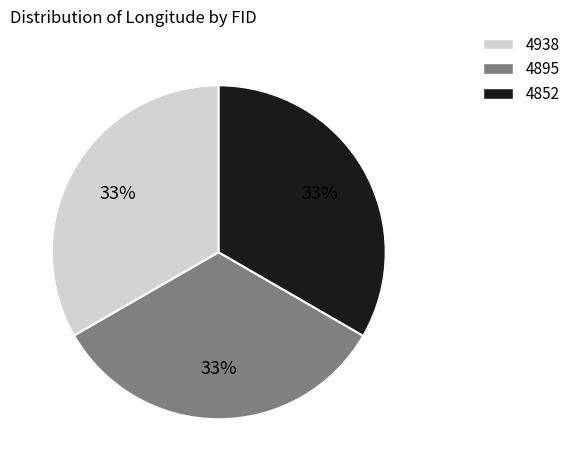

Does 4895 represent more than half of the total?

No